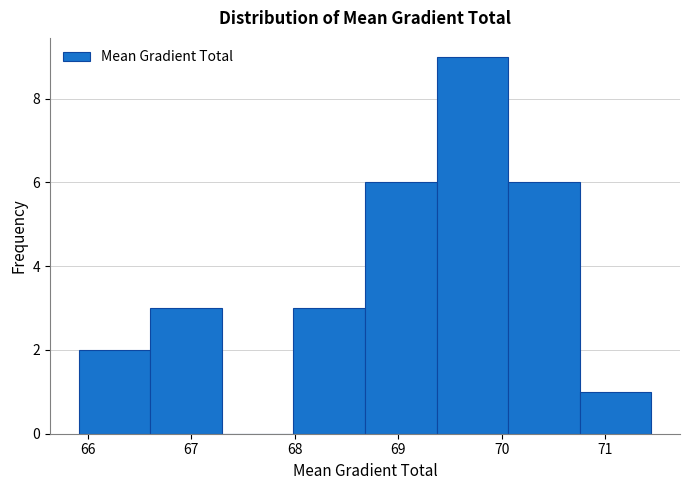

What is the height of the bar covering 66.6 to 67.3 on the x-axis? Neither the bar edges nor the heights are printed on the chart, so give them approximately, as read against the axes.

3